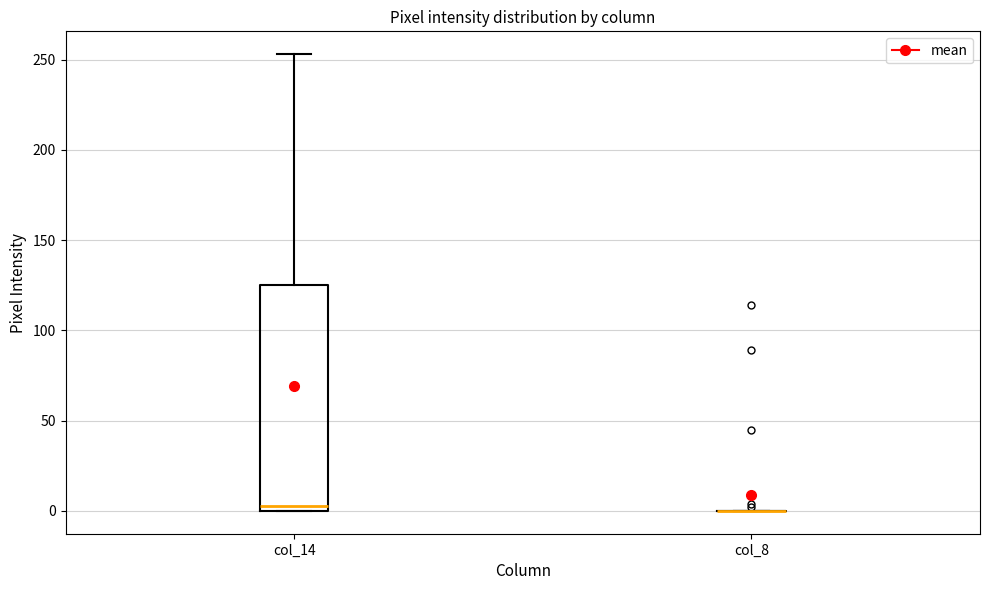

Reading left to right, read every box against the y-axis: the position of its median line, the range the box covers, and the ends of its whiskers. The values are not printed on the chart, so give them approximately, as read against the axis.

col_14: median 5, box 0 to 125, whiskers 0 to 255
col_8: box collapsed to a line at 0, whiskers 0 to 0